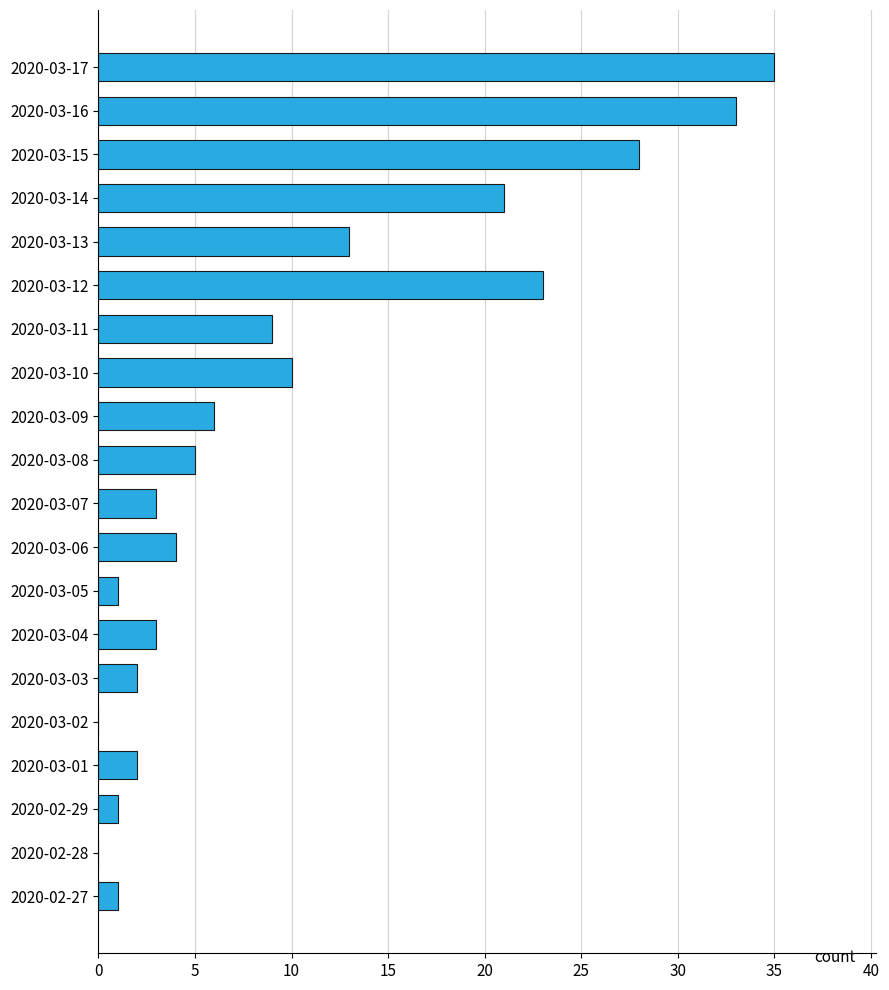

Is it true that the value at 2020-03-05 is 1?

True